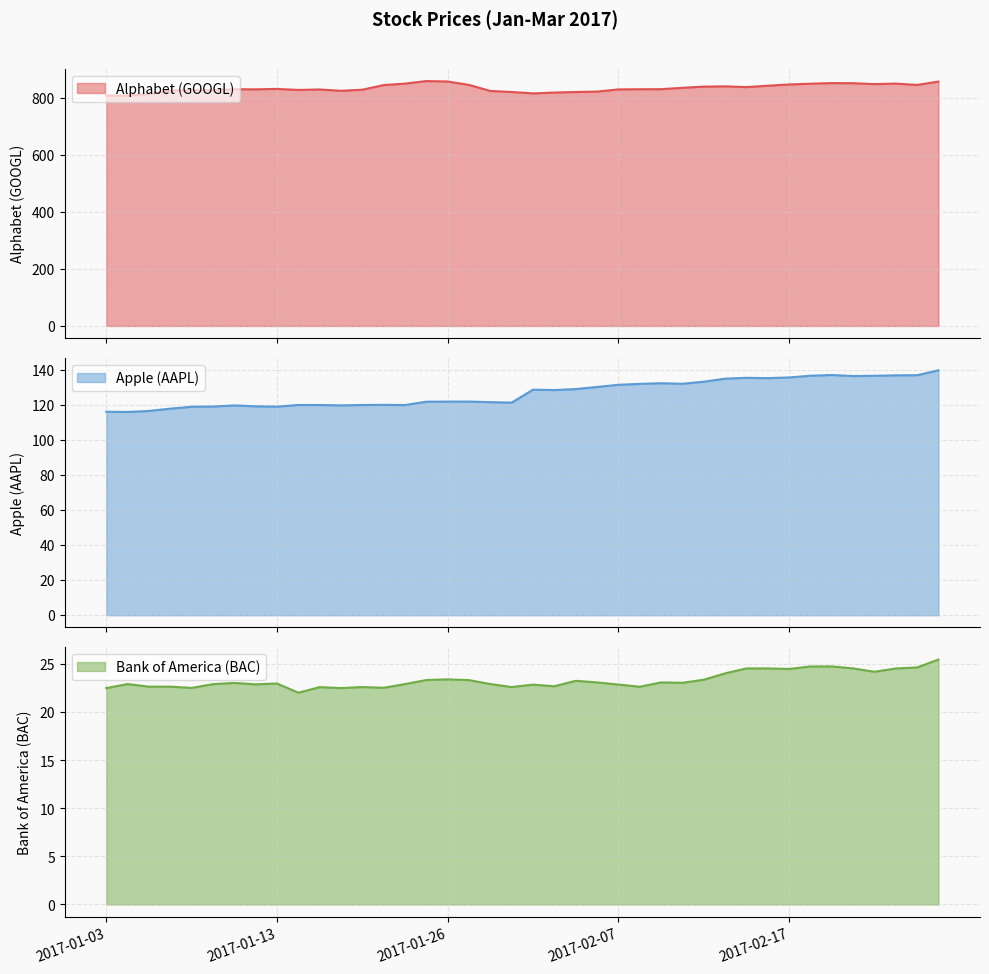

Where does the Alphabet (GOOGL) series first go above 830?

2017-01-13